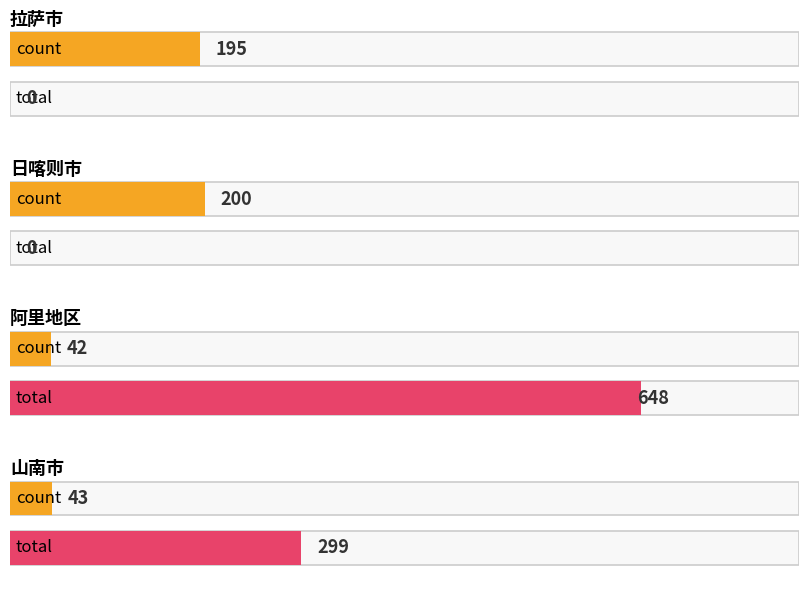

Which series has the widest spread of values?

total